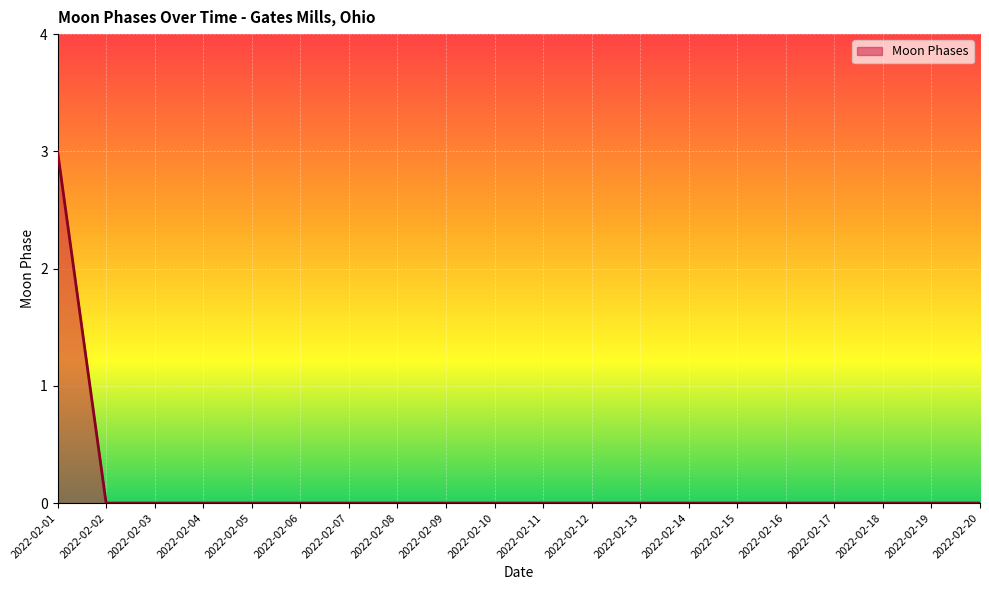

How many lines are shown in the chart?

1